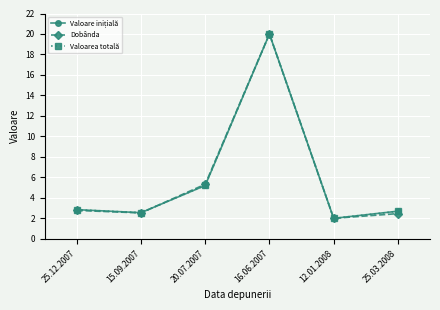

True or false: Valoarea totală has a value of 2.8 at 25.12.2007.

True